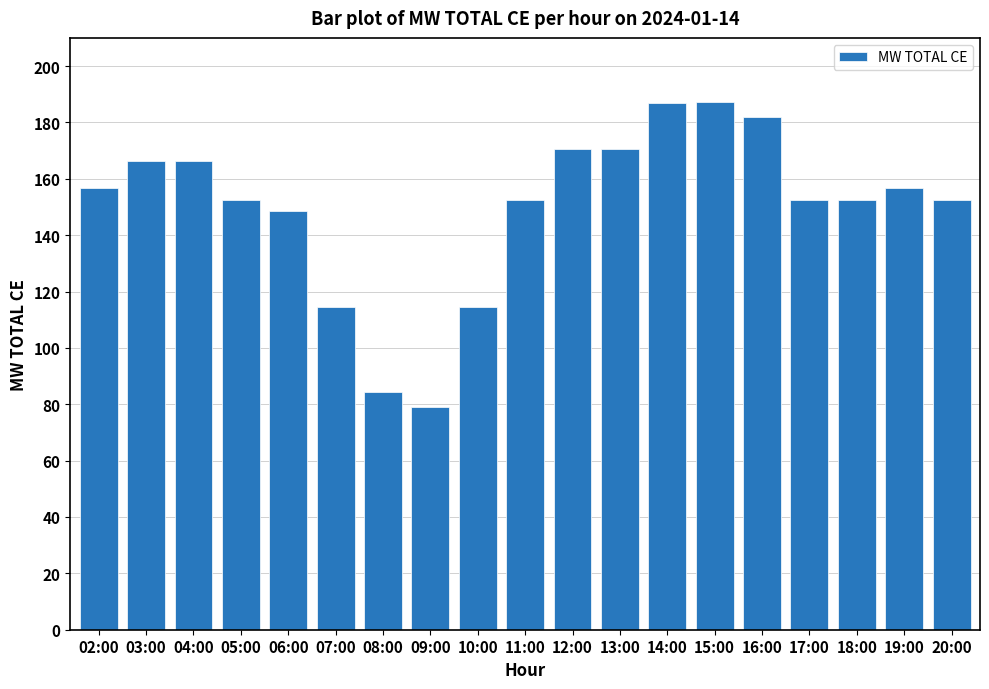

What is the approximate value at 17:00?

152.5